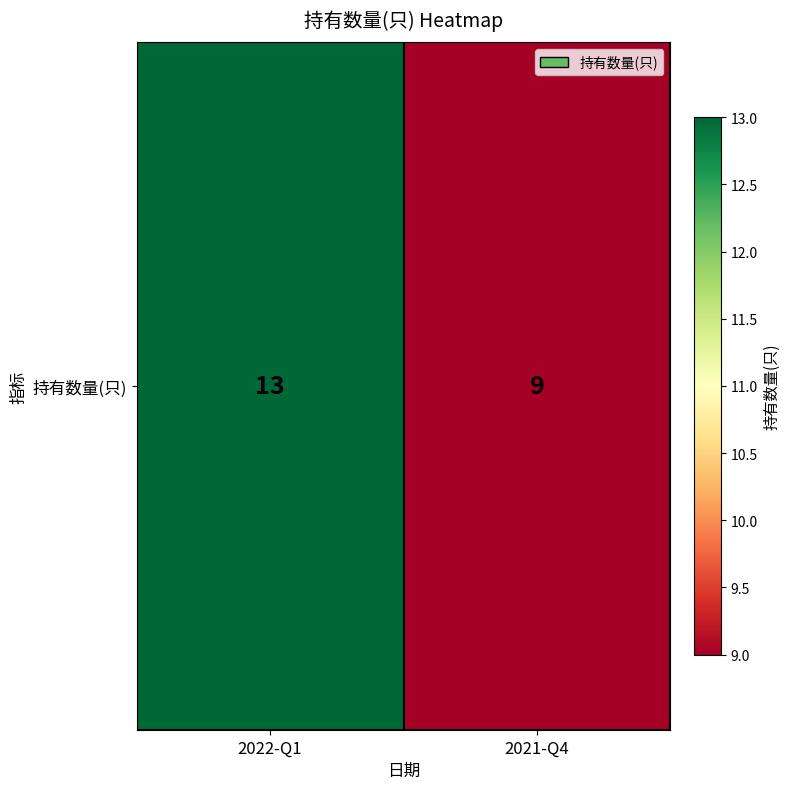

List the labels in order of value, smallest first.

2021-Q4, 2022-Q1